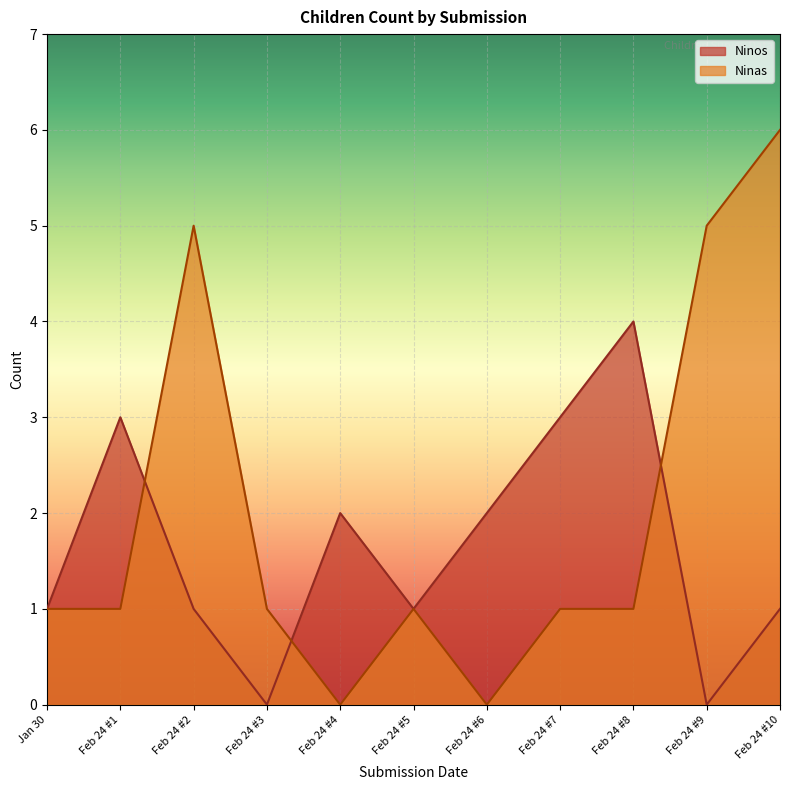

At Feb 24 #1, list the series in order from largest to smallest.

Ninos, Ninas